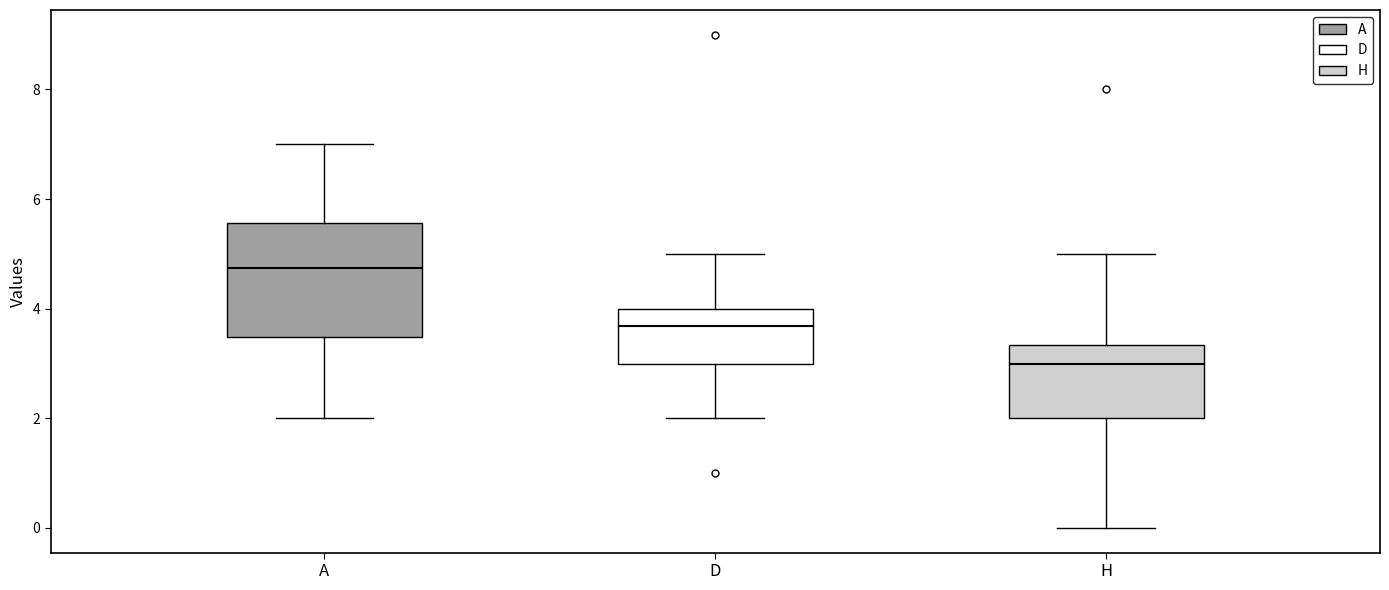

Reading left to right, read every box against the y-axis: the position of its median line, the range the box covers, and the ends of its whiskers. The values are not printed on the chart, so give them approximately, as read against the axis.

A: median 4.8, box 3.4 to 5.6, whiskers 2.0 to 7.0
D: median 3.6, box 3.0 to 4.0, whiskers 2.0 to 5.0
H: median 3.0, box 2.0 to 3.4, whiskers 0.0 to 5.0